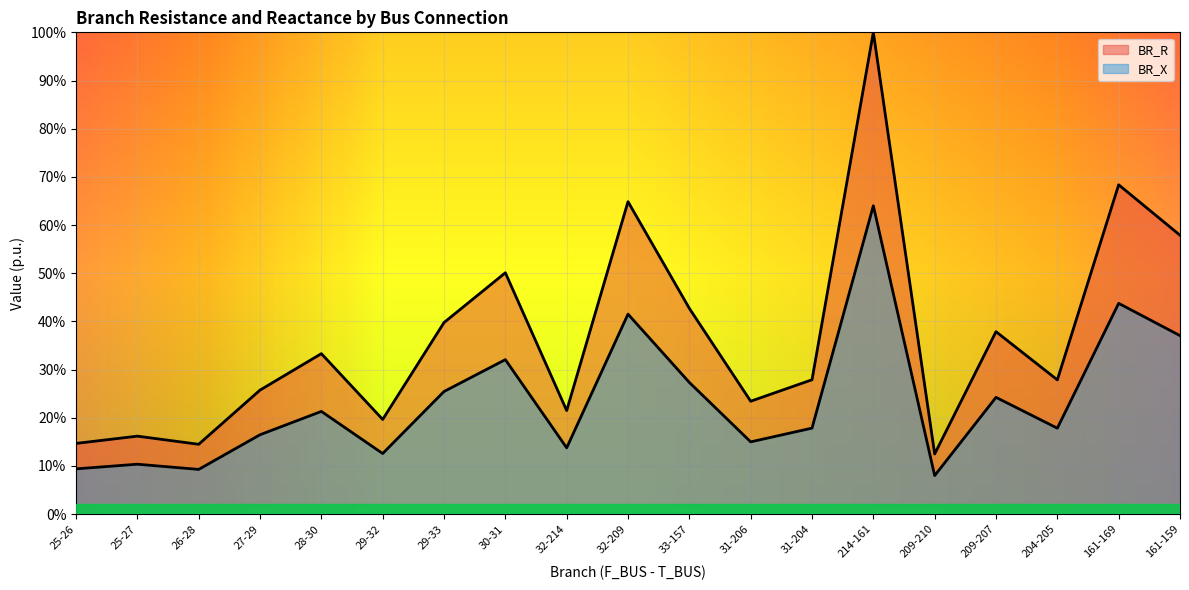

Does the chart display data point markers on the line(s)?

No